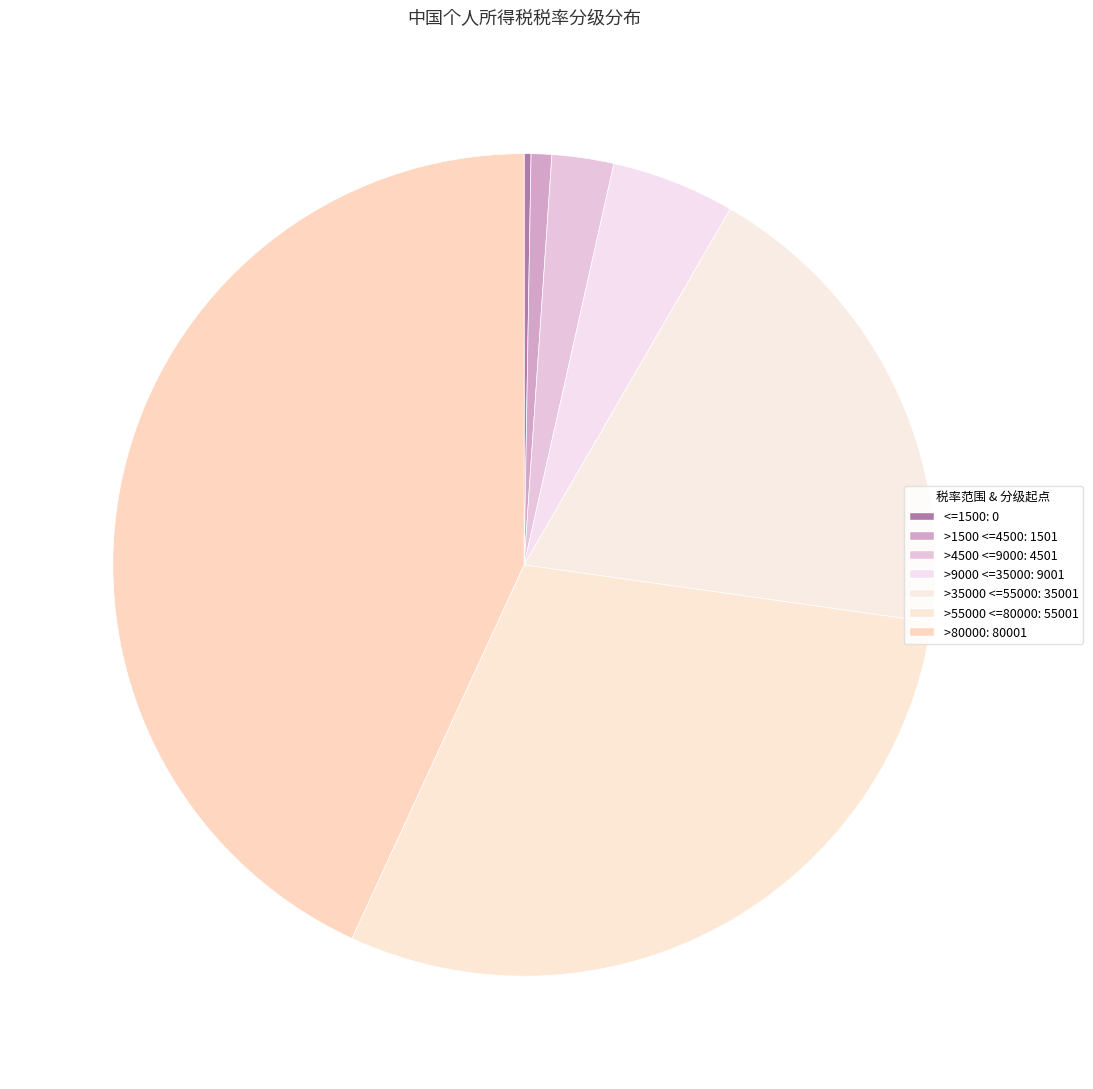

Is there any slice that represents more than half of the pie?

No